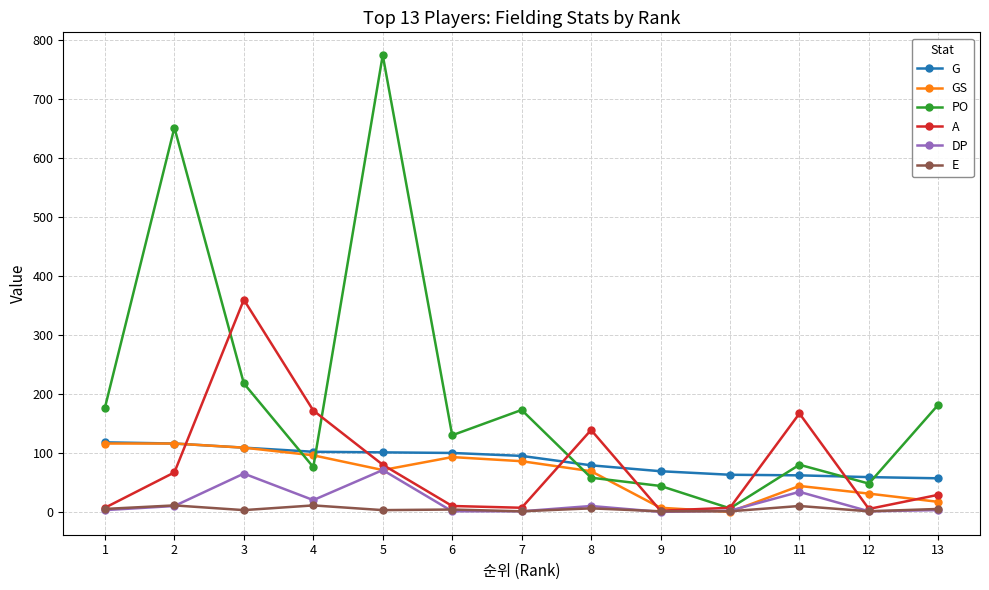

Where is GS nearest to the value 58?

8